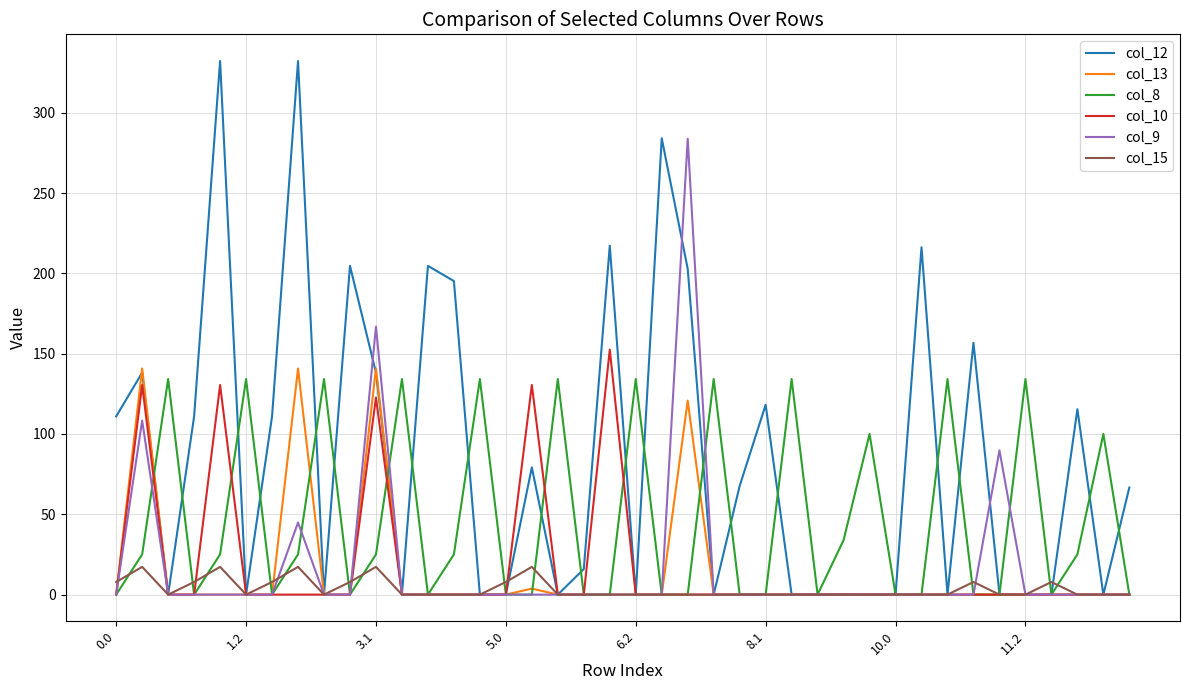

What is the maximum value for col_9?

283.8